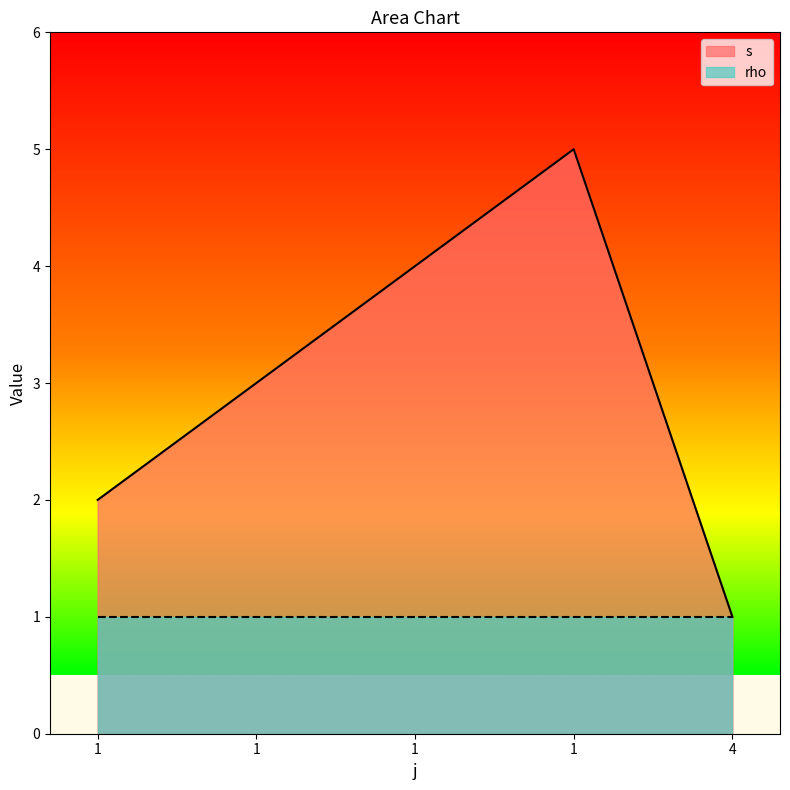

At which category does the data reach its first local peak?

1